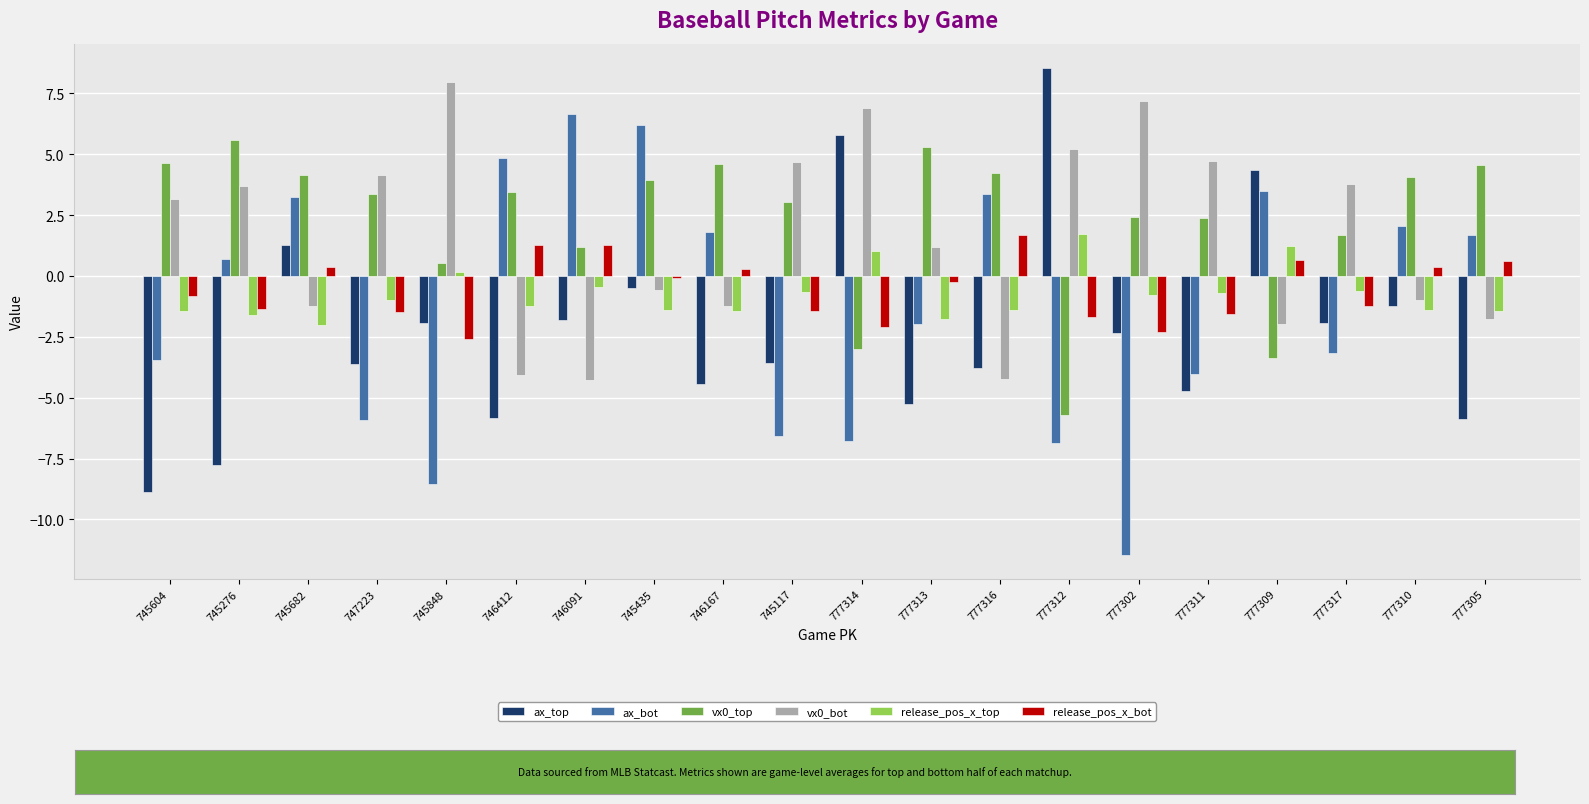

At which label is vx0_bot closest to 1?

777313